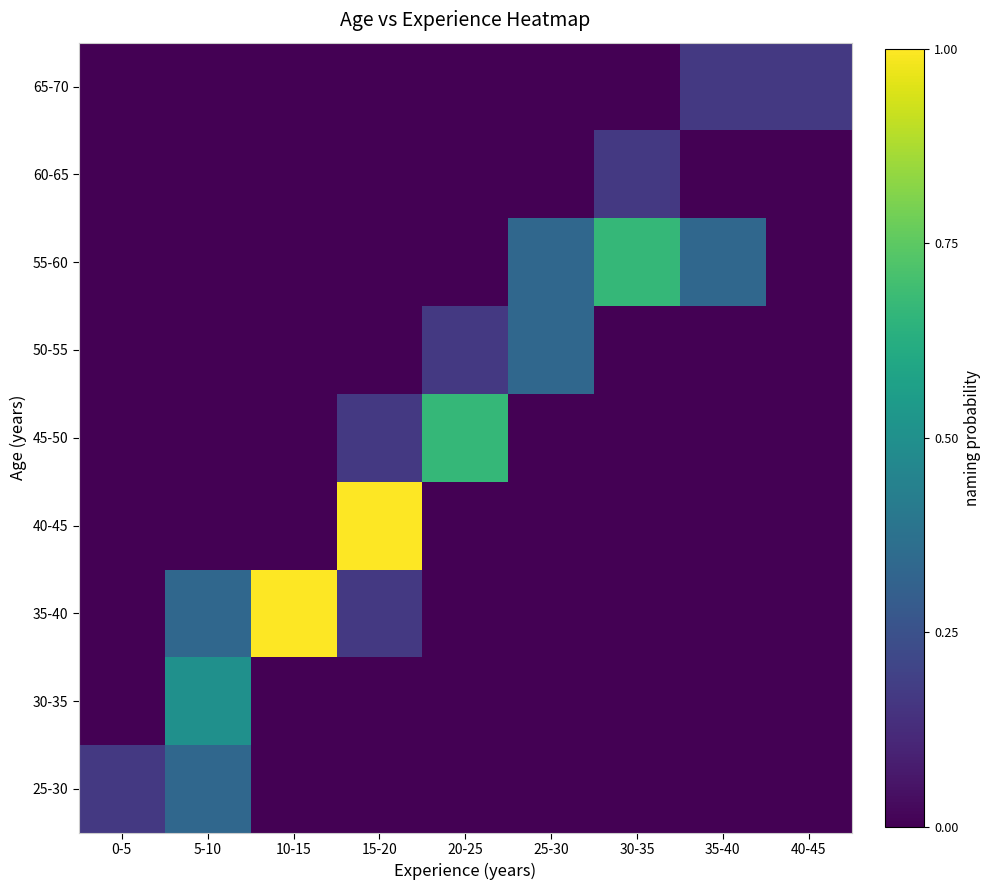

Which category has the lowest value across all series?

10-15